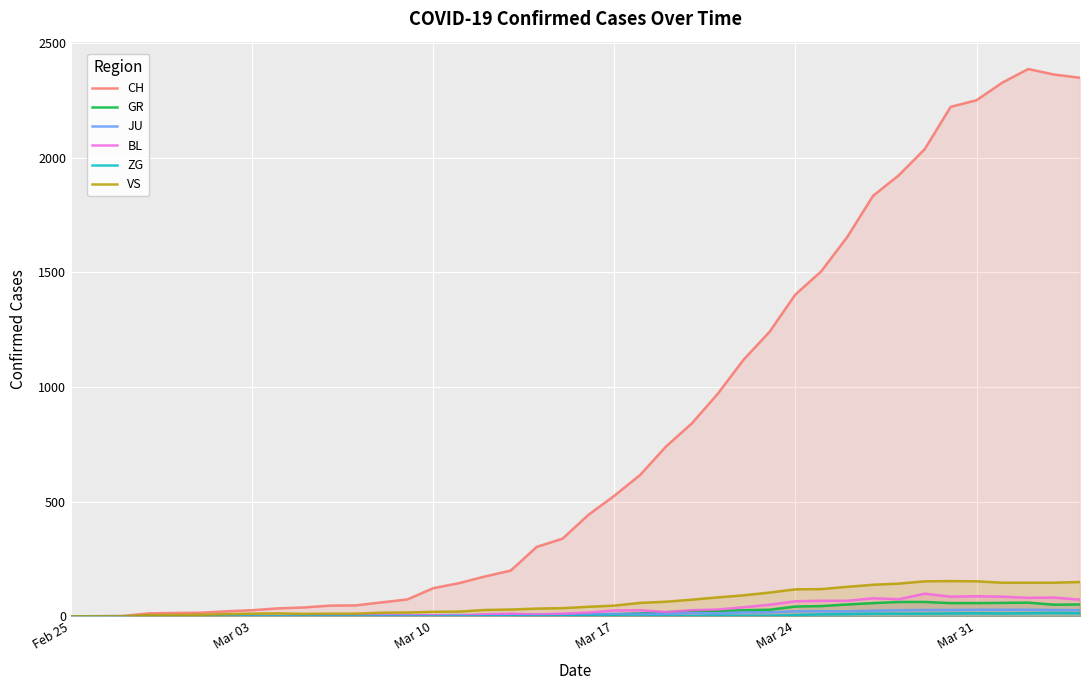

What is the value of the JU point at the 12th from the left?

5